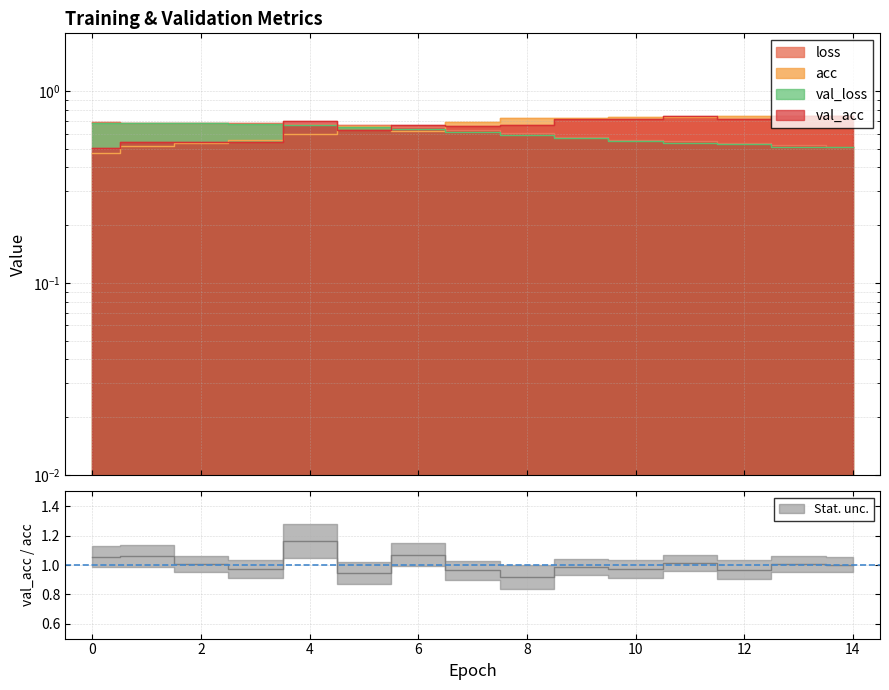

Is the value of val_loss at 1 greater than the value of loss at 7?

Yes